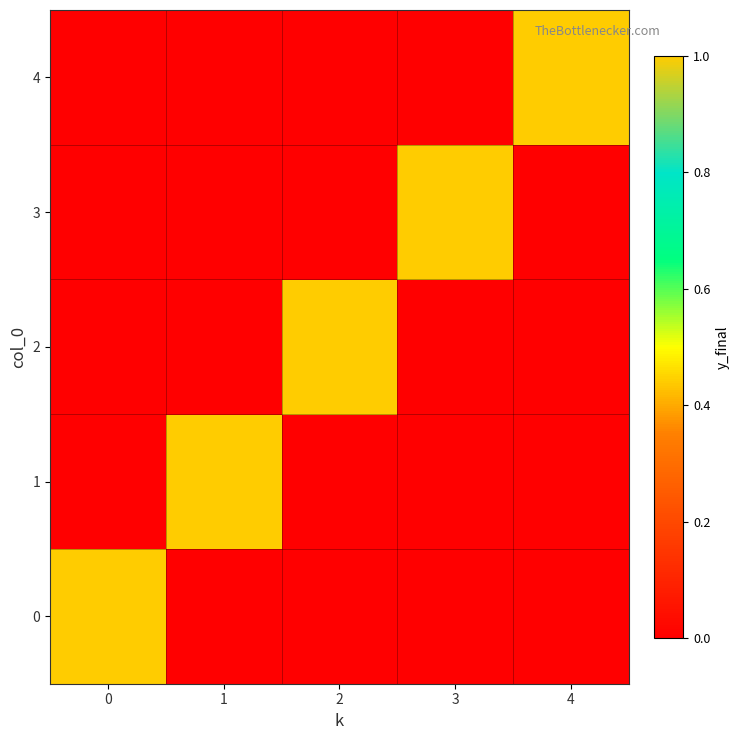

Reading right to left, extract all data points from this chart.

0: 4=0	3=0	2=0	1=0	0=1
1: 4=0	3=0	2=0	1=1	0=0
2: 4=0	3=0	2=1	1=0	0=0
3: 4=0	3=1	2=0	1=0	0=0
4: 4=1	3=0	2=0	1=0	0=0